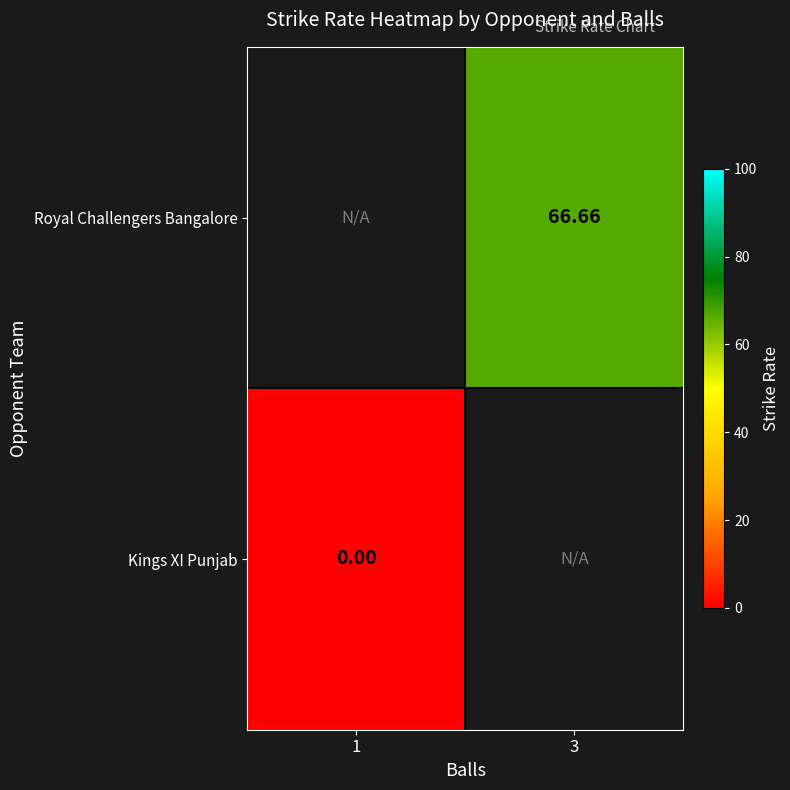

Which category has the highest value in the Kings XI Punjab series?

1